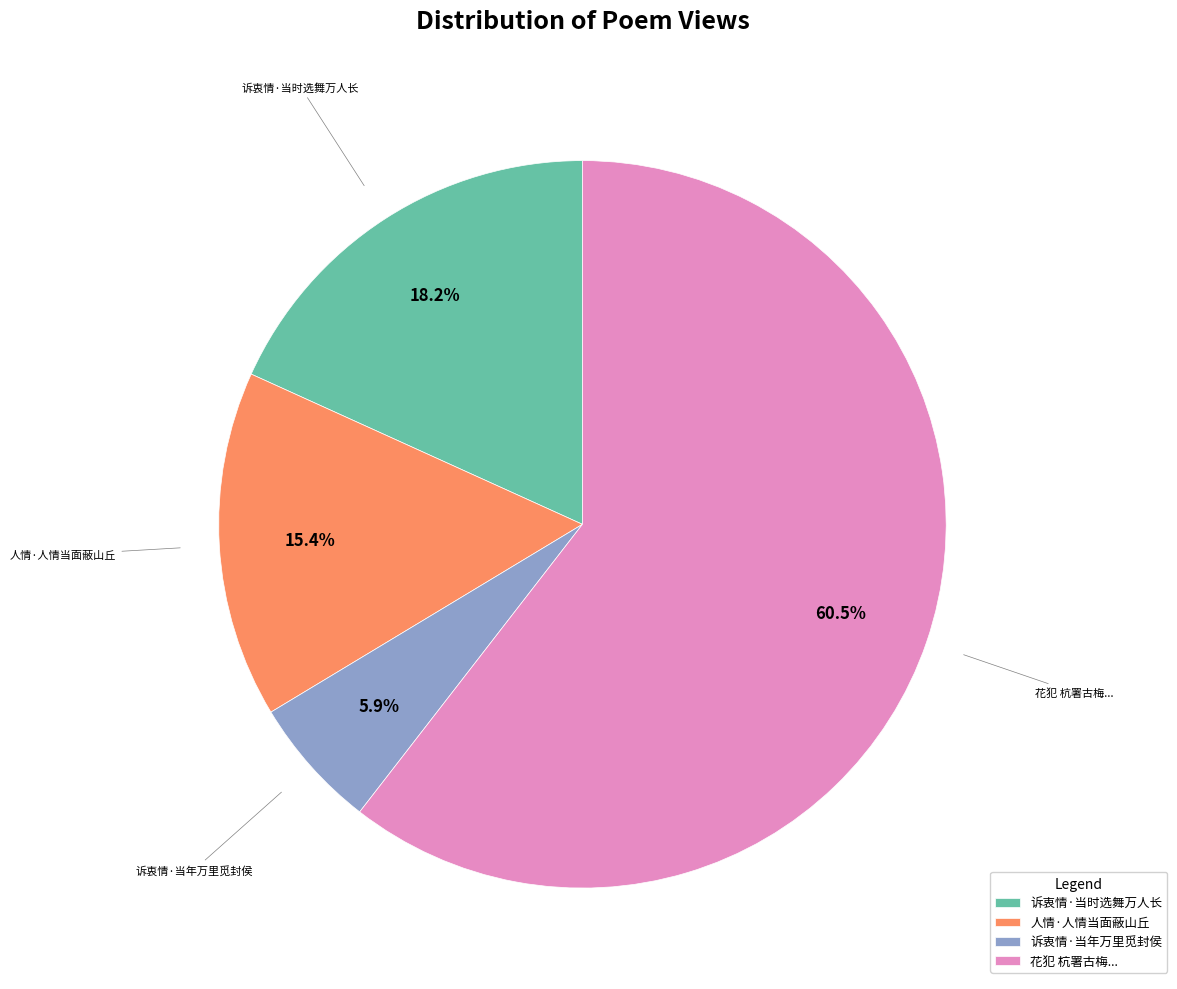

Rank the categories by value from highest to lowest.

花犯 杭署古梅..., 诉衷情·当时选舞万人长, 人情·人情当面蔽山丘, 诉衷情·当年万里觅封侯